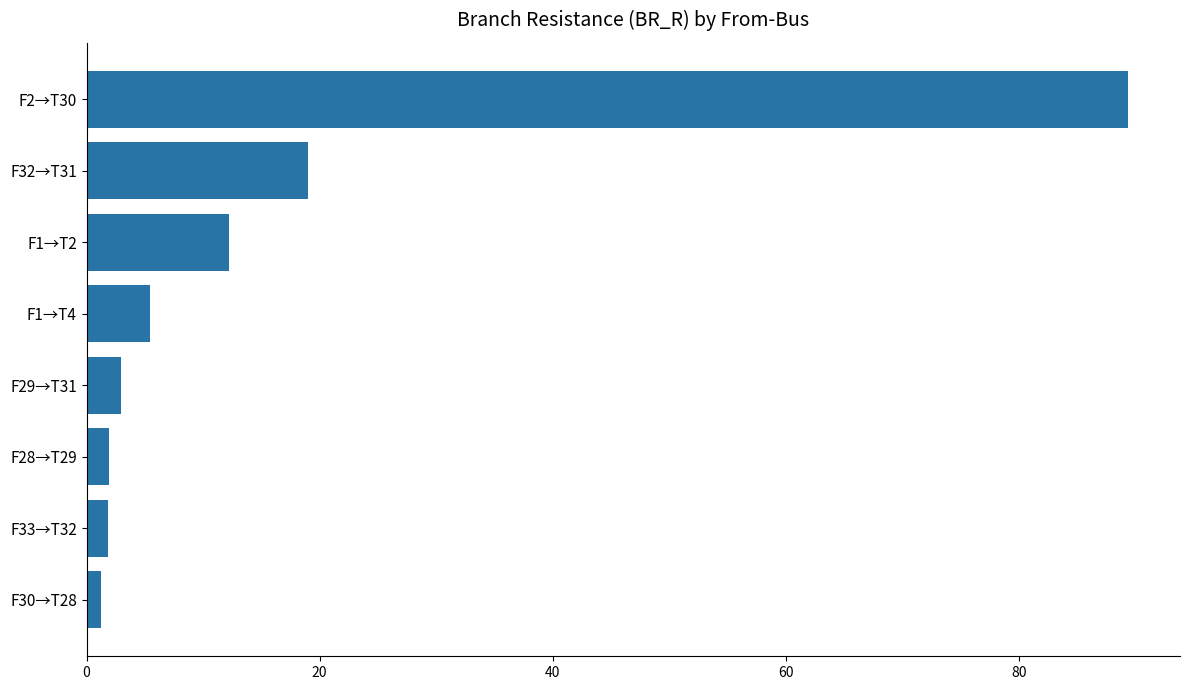

What is the smallest value displayed?

1.3